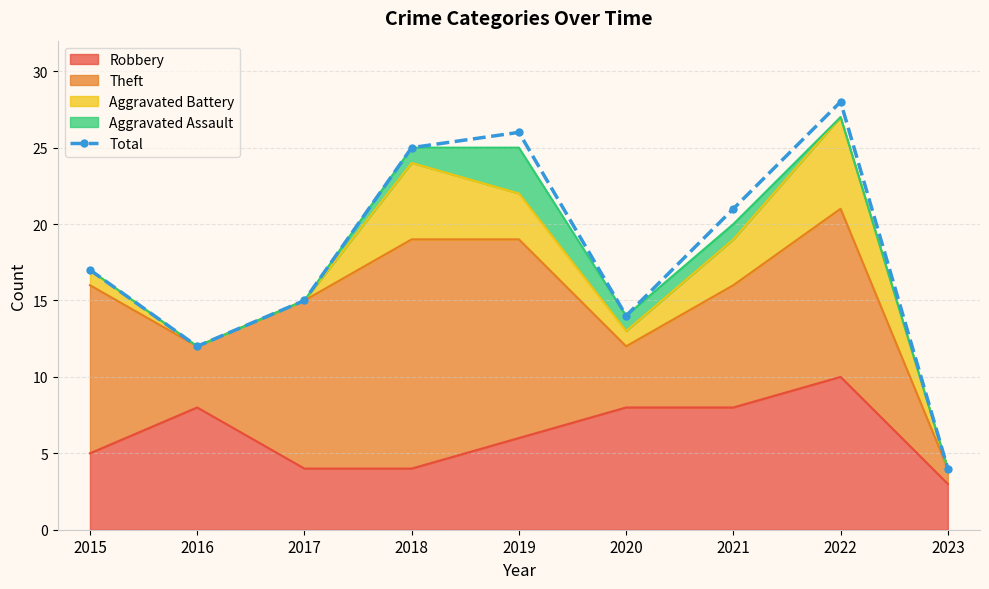

Reading left to right, extract all data points from this chart.

17	12	15	25	26	14	21	28	4